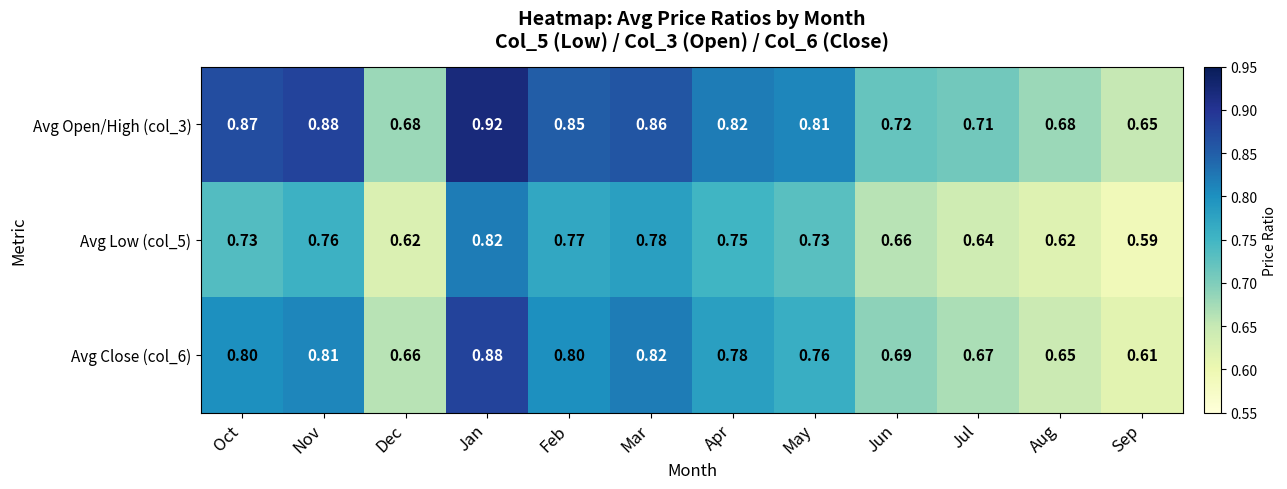

At which label is Avg Low (col_5) closest to 0?

Sep